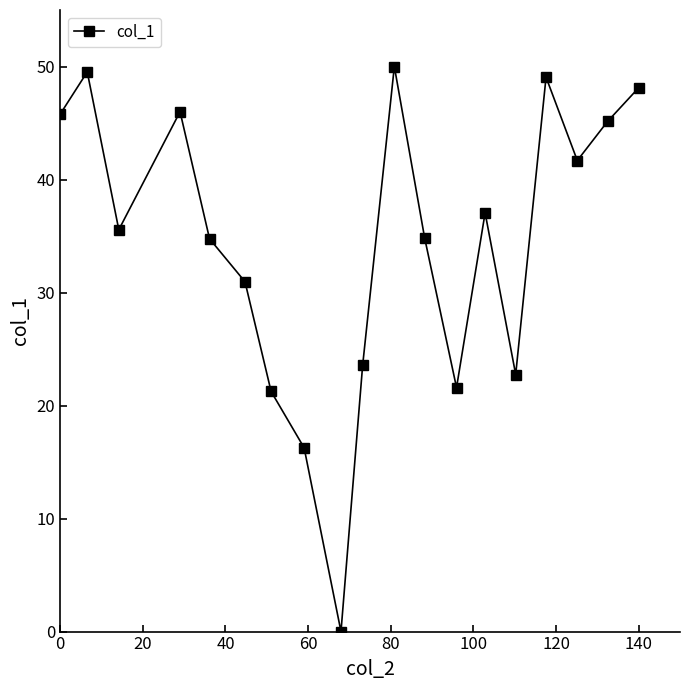

What is the value of the 6th point from the left?

31.0